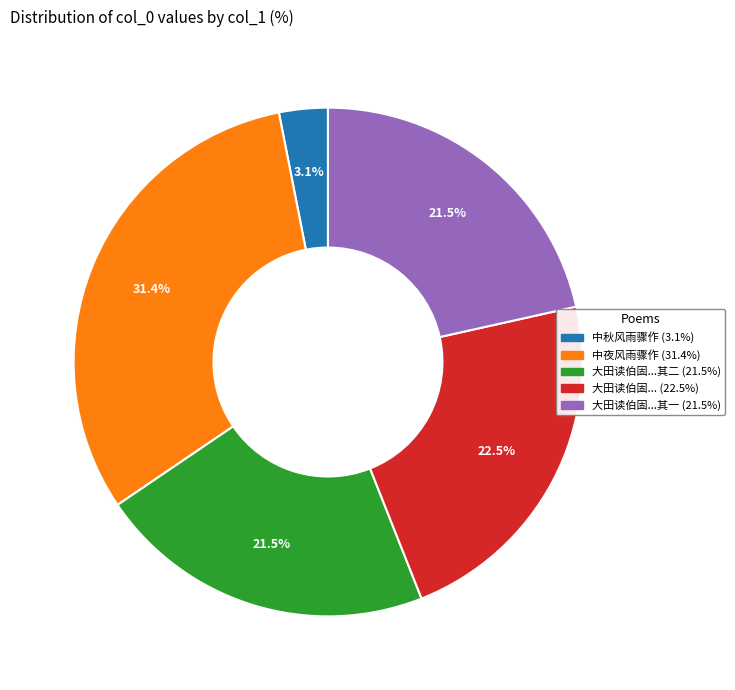

How many segments does this pie chart have?

5